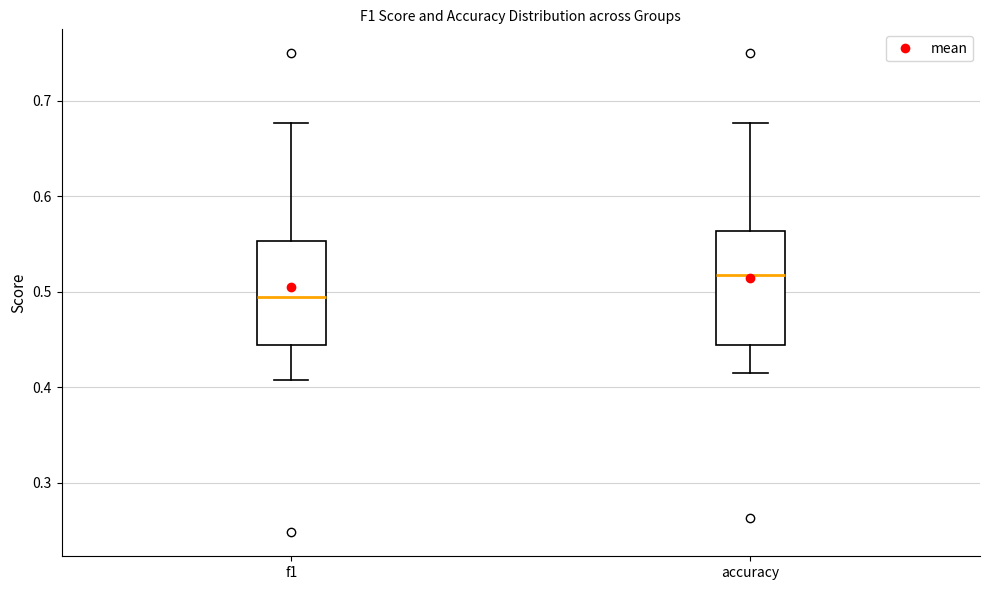

Comparing the boxes themselves (not the whiskers), which one is the tallest?

accuracy